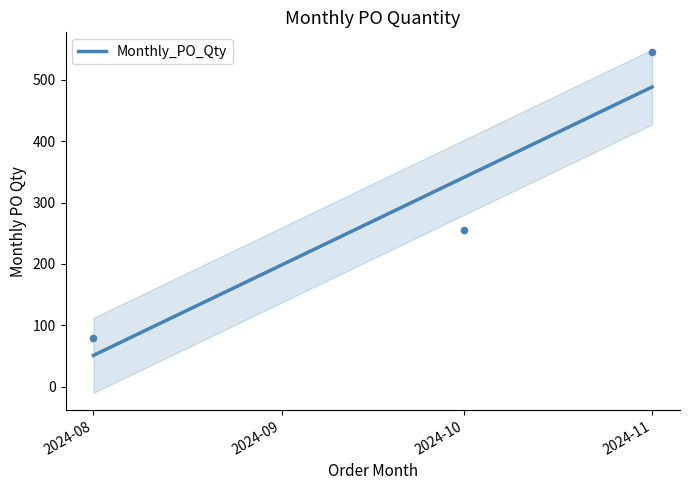

What is the lowest value of the Monthly_PO_Qty series?

51.4